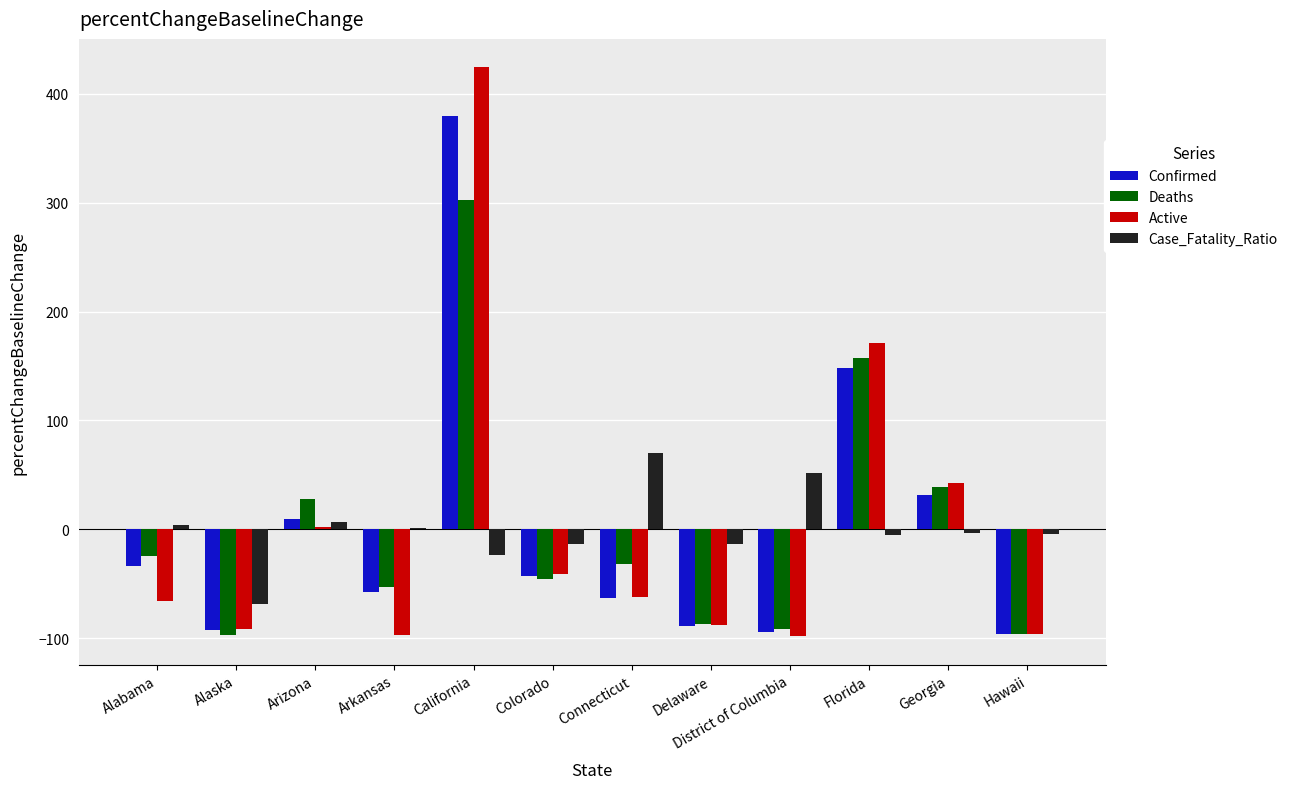

At which label does Confirmed first exceed -43?

Alabama